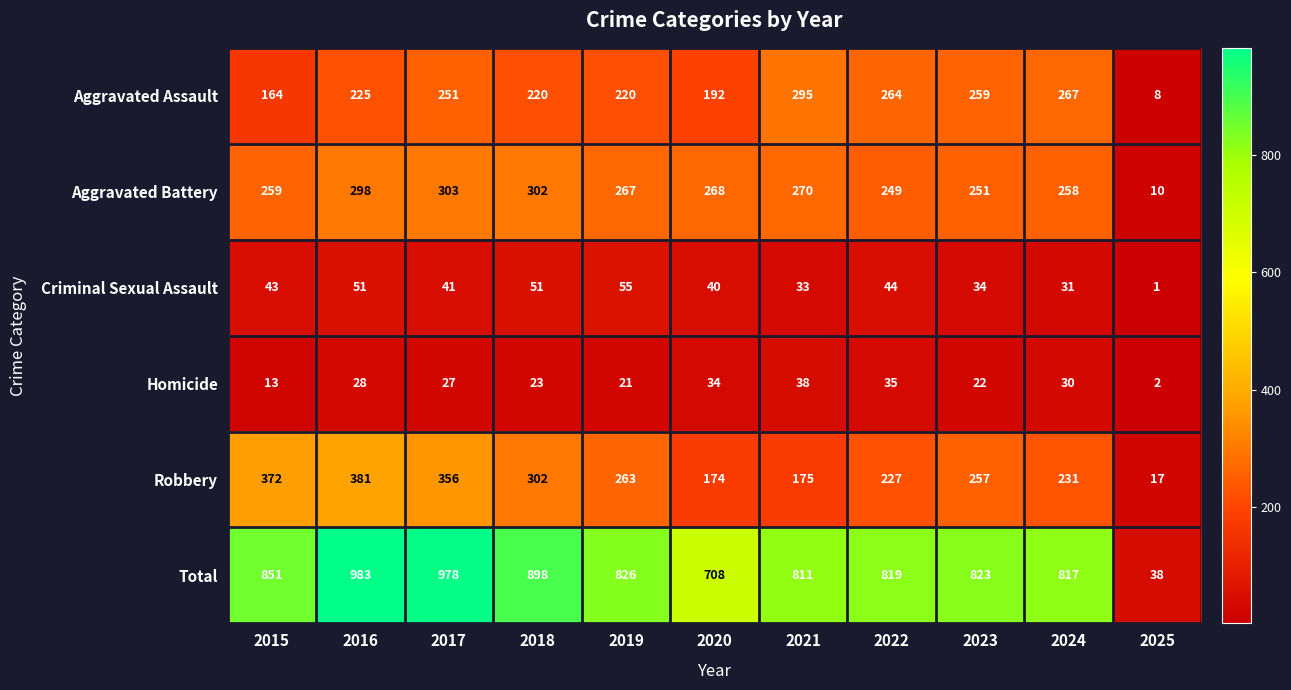

What is the sum of all Homicide values?

273